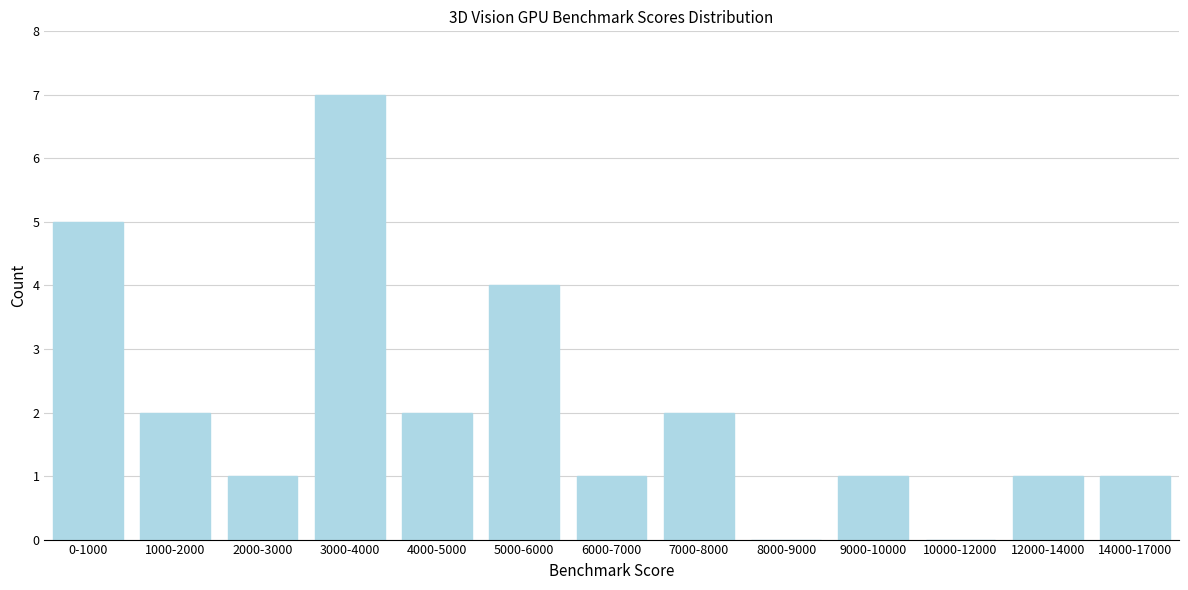

Reading left to right, what are all the values shown in this chart?

0-1000=5	1000-2000=2	2000-3000=1	3000-4000=7	4000-5000=2	5000-6000=4	6000-7000=1	7000-8000=2	8000-9000=0	9000-10000=1	10000-12000=0	12000-14000=1	14000-17000=1